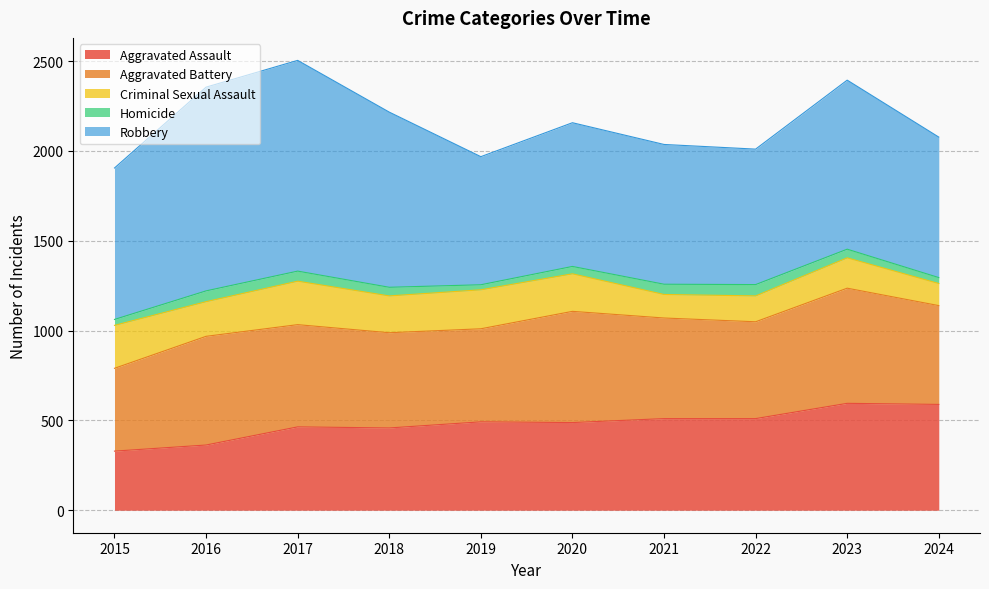

What is the difference between the maximum and second lowest values in the Aggravated Assault series?

232